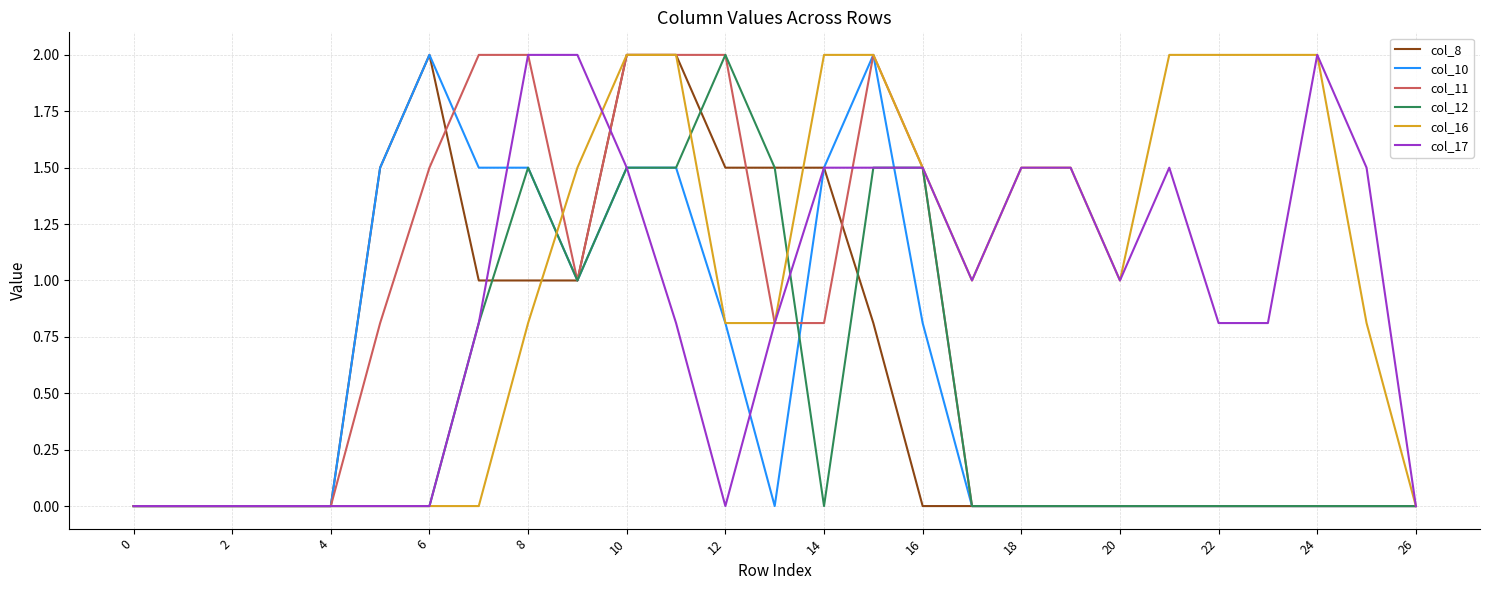

What is the greatest value displayed?

2.0